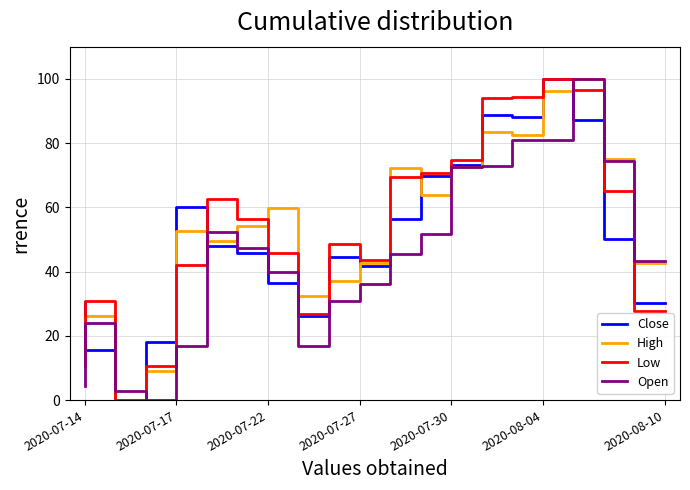

What is the maximum value shown in the chart?

100.0